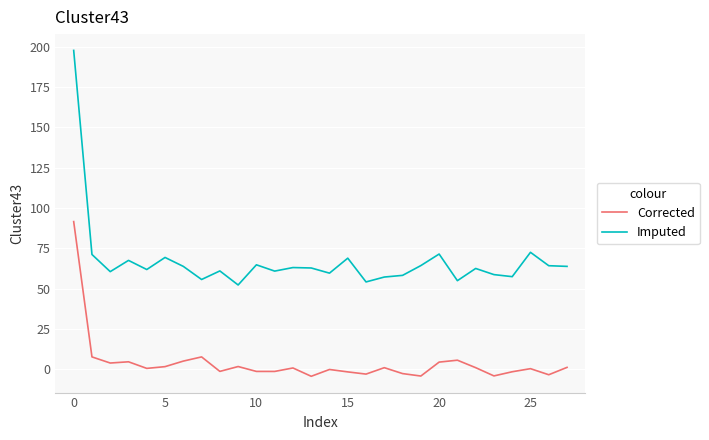

True or false: Imputed and Corrected cross at least once.

False